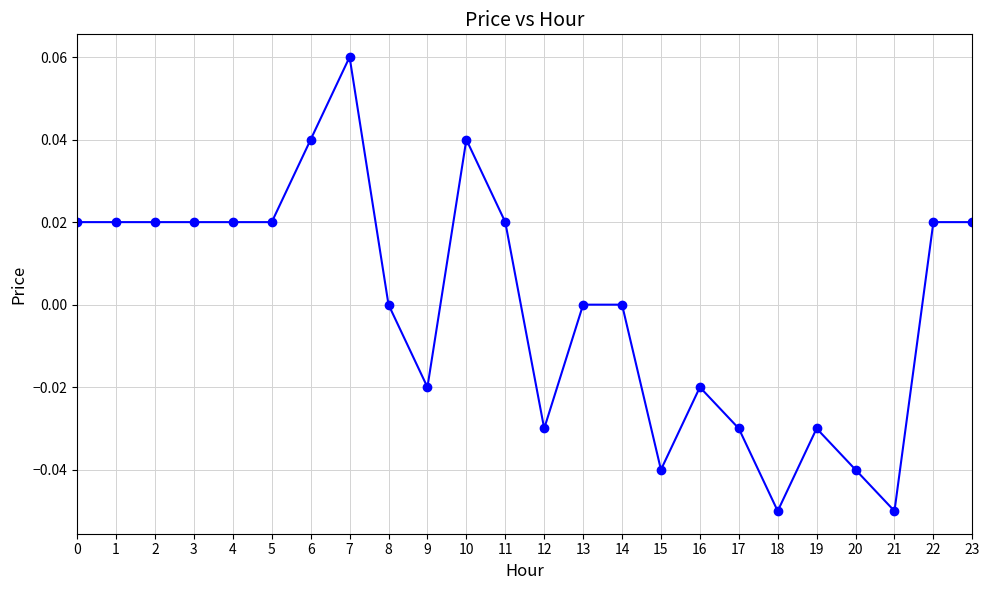

True or false: the data shows 0.0 at 6.

True